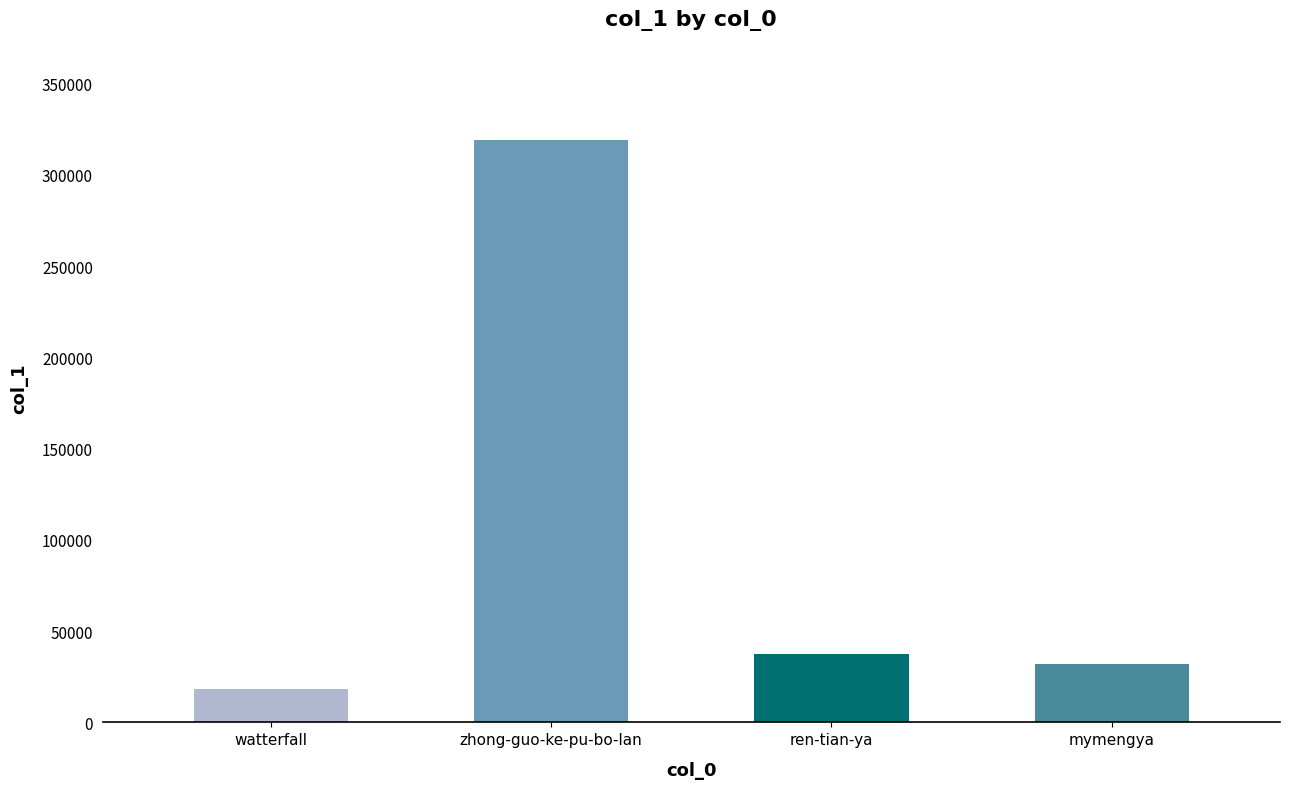

The chart shows a value of 55727 at ren-tian-ya. True or false?

False